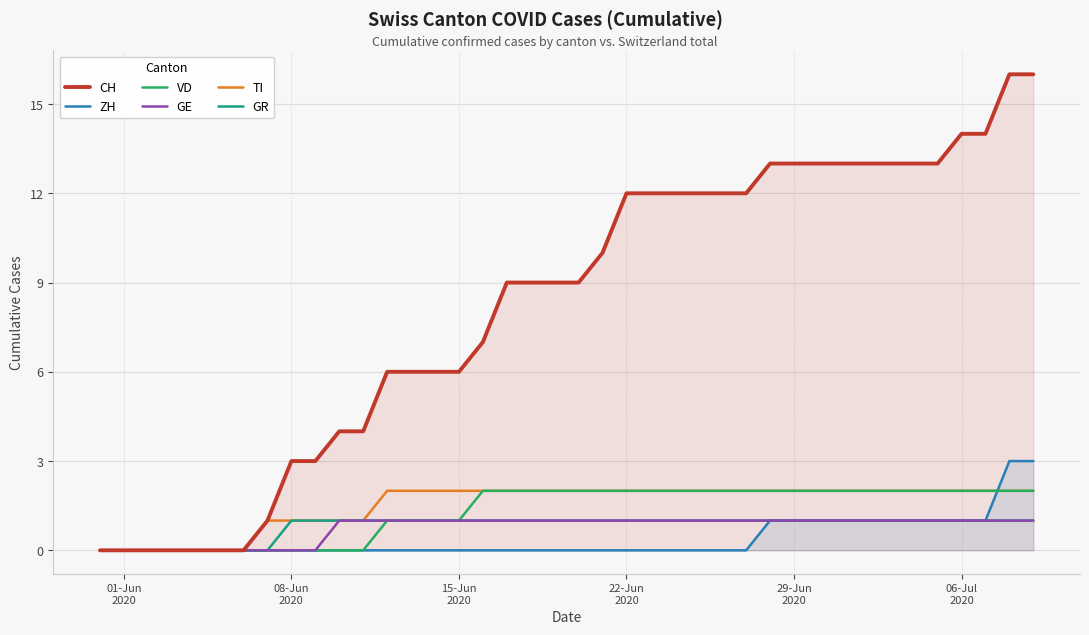

Which series has the largest total across all categories?

CH